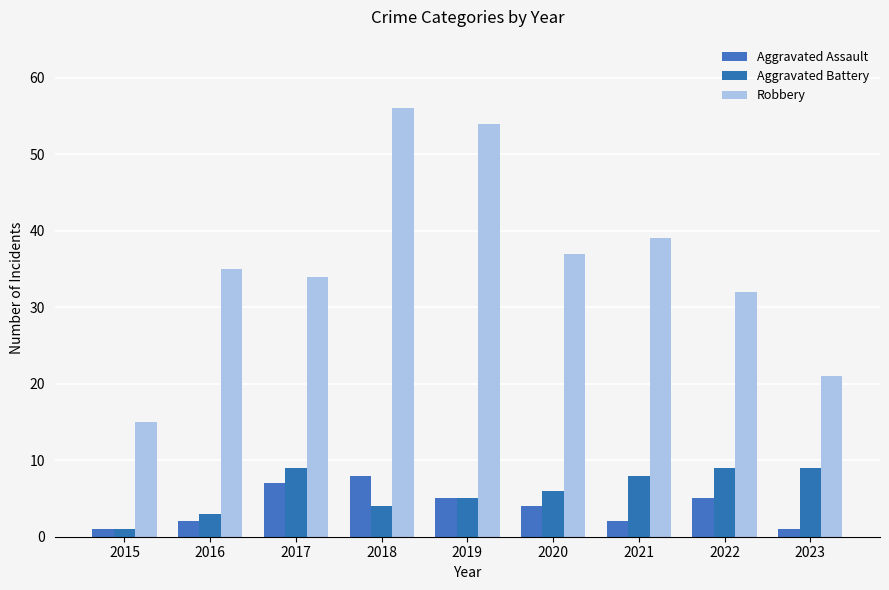

How many series are shown in this chart?

3